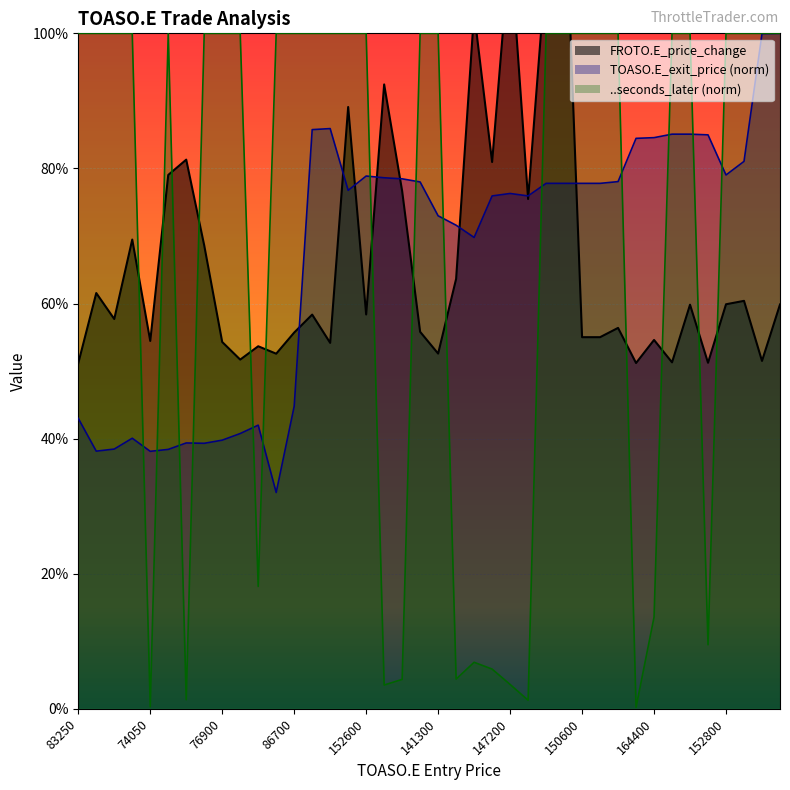

True or false: FROTO.E_price_change has a value of 0.8 at 151000.

False